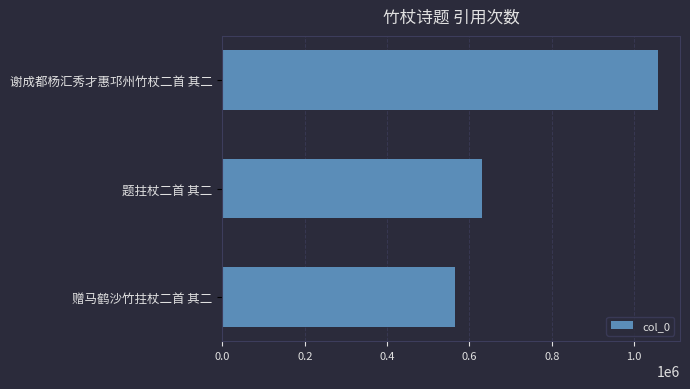

Reading bottom to top, extract all data points from this chart.

565045	630243	1058577